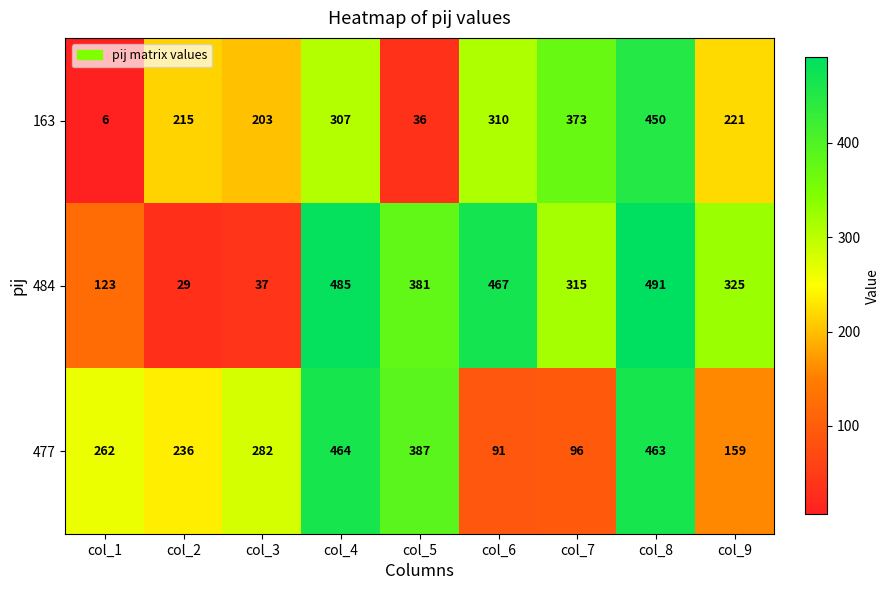

At which label is 484 closest to 260?

col_7